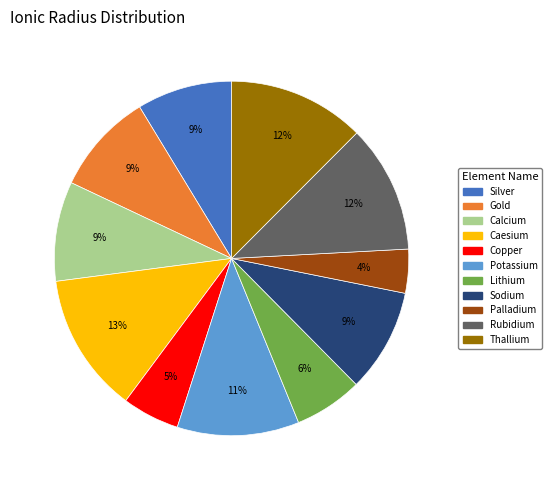

Does any single category account for the majority?

No